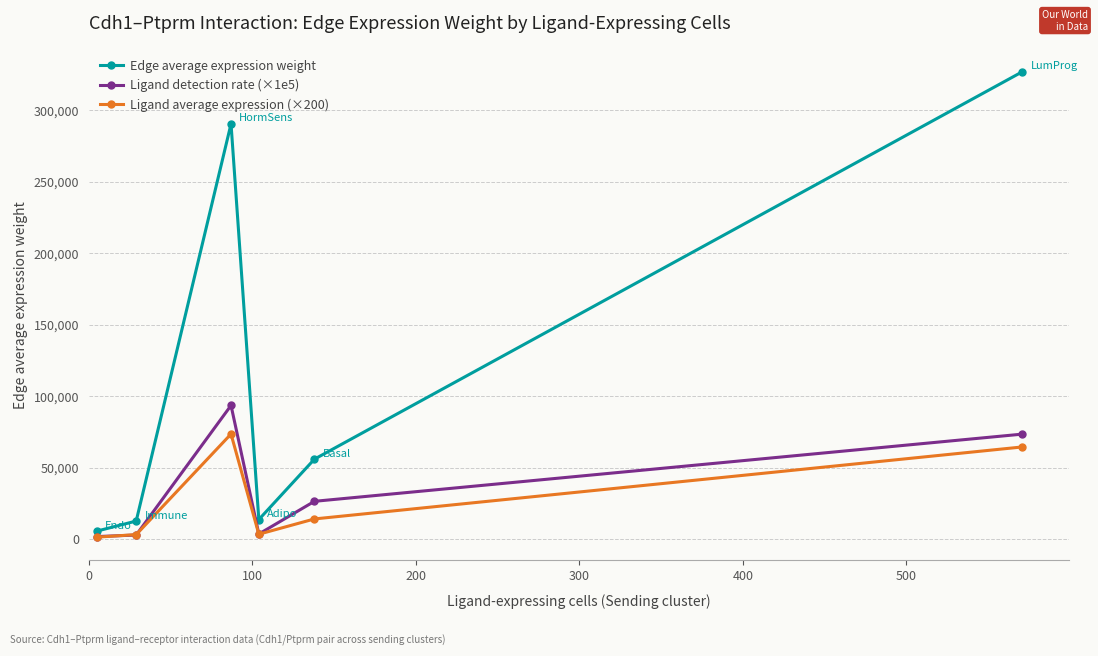

Which series has the widest spread of values?

Edge average expression weight